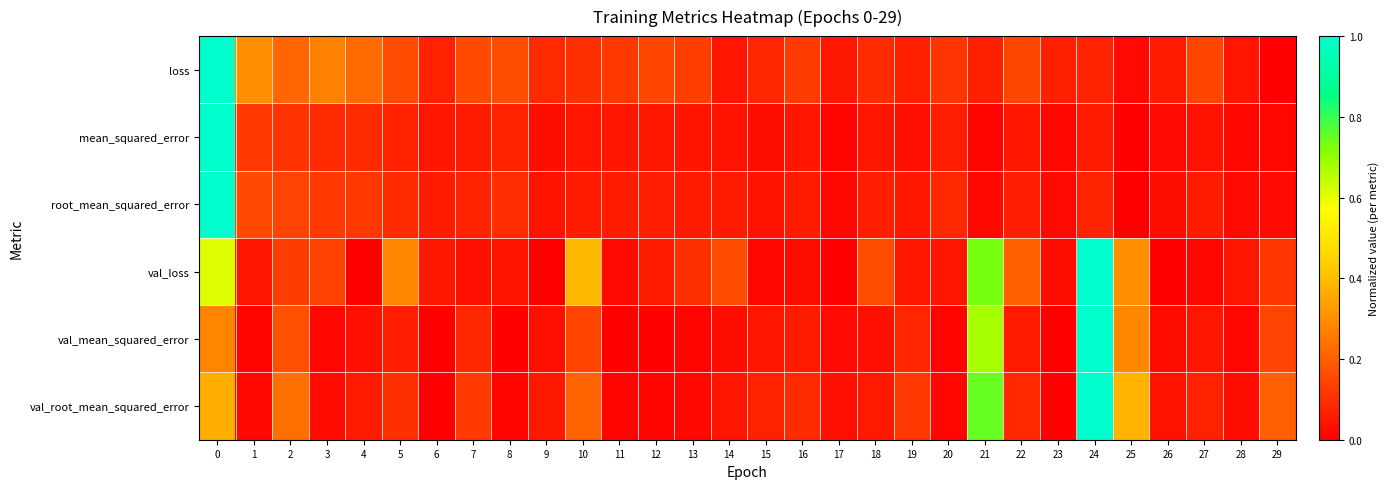

Rank the series at 21 from lowest to highest value.

mean_squared_error, root_mean_squared_error, loss, val_mean_squared_error, val_loss, val_root_mean_squared_error